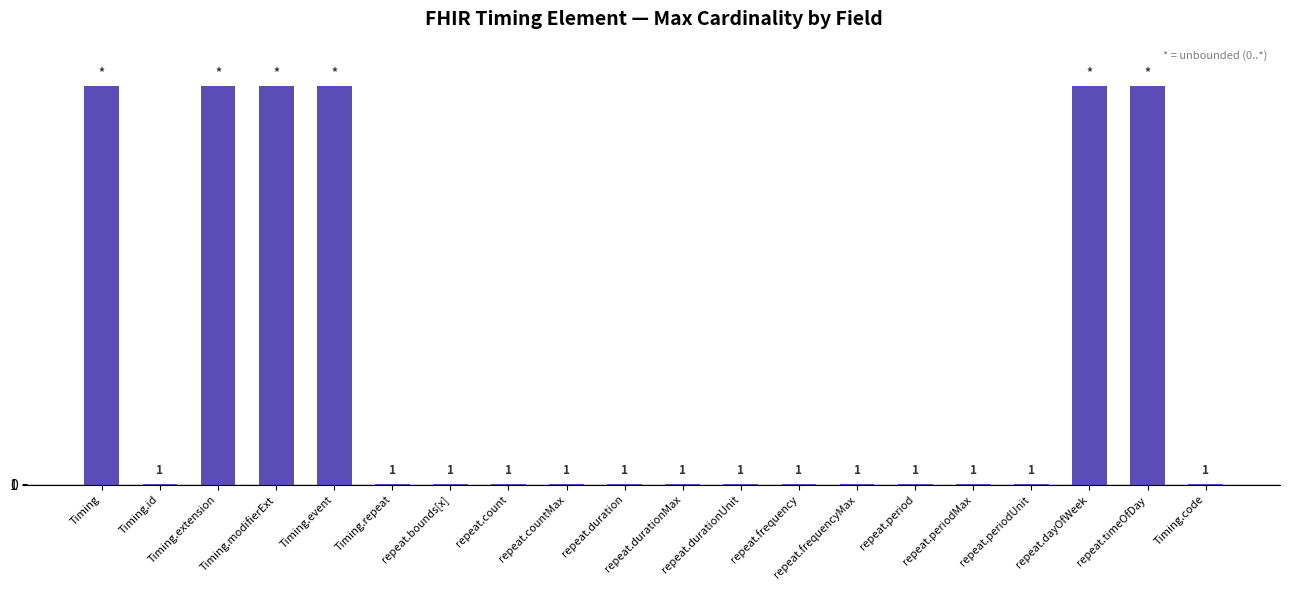

How many values are between 1 and 999?

20